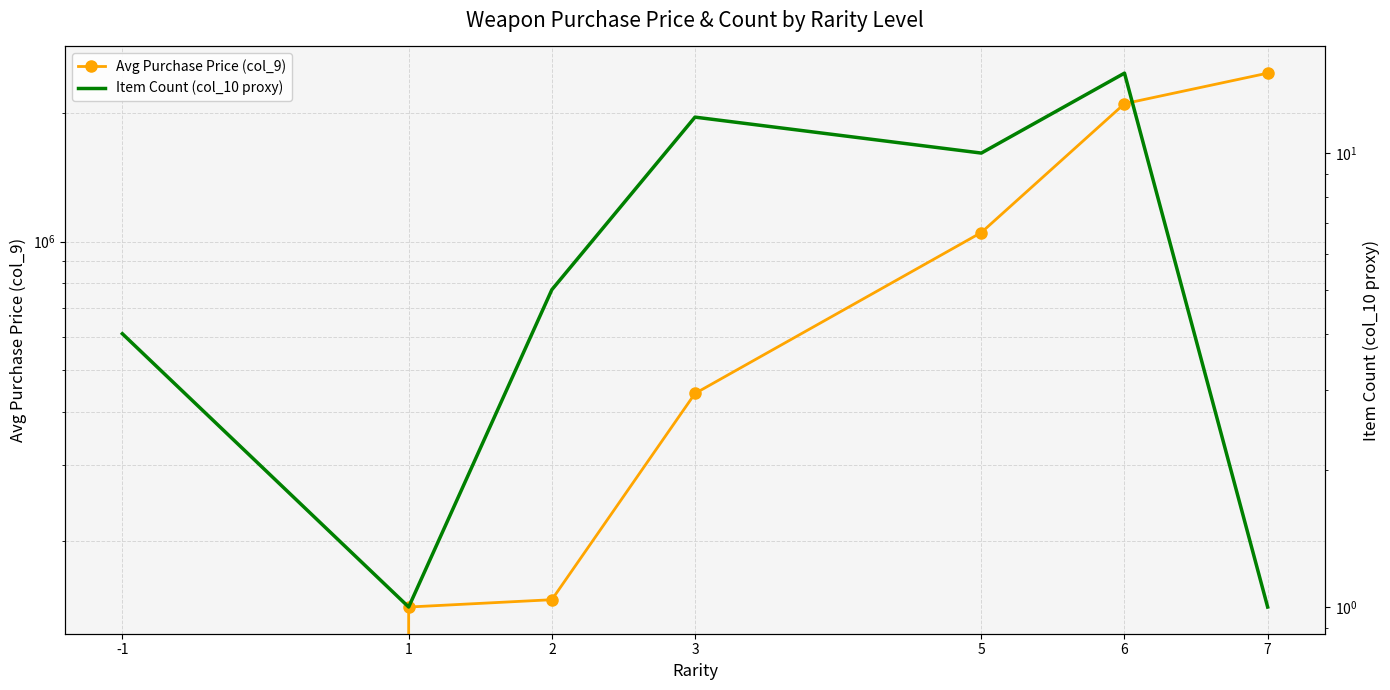

Count the number of data series in this chart.

2